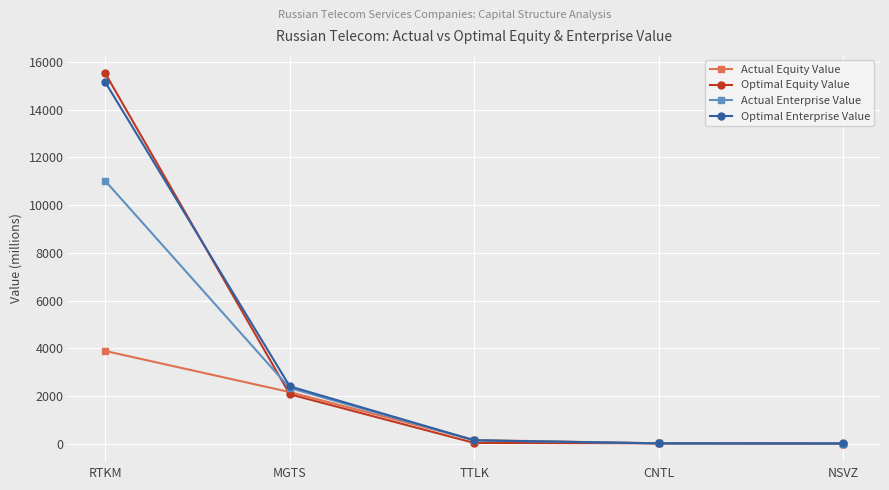

Which series has the widest spread of values?

Optimal Equity Value